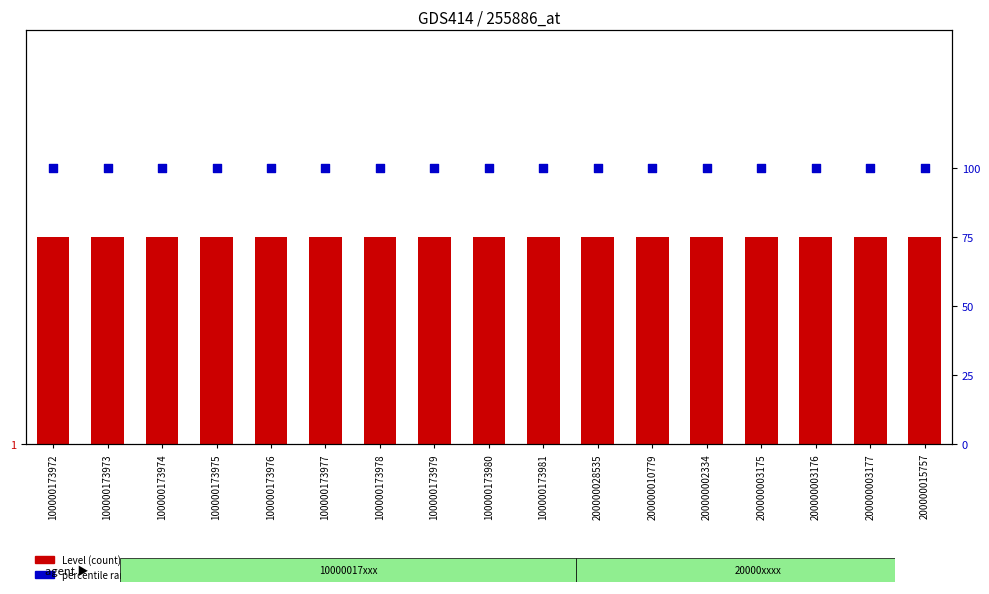

Which series reaches the maximum Y coordinate?

percentile rank within the sample